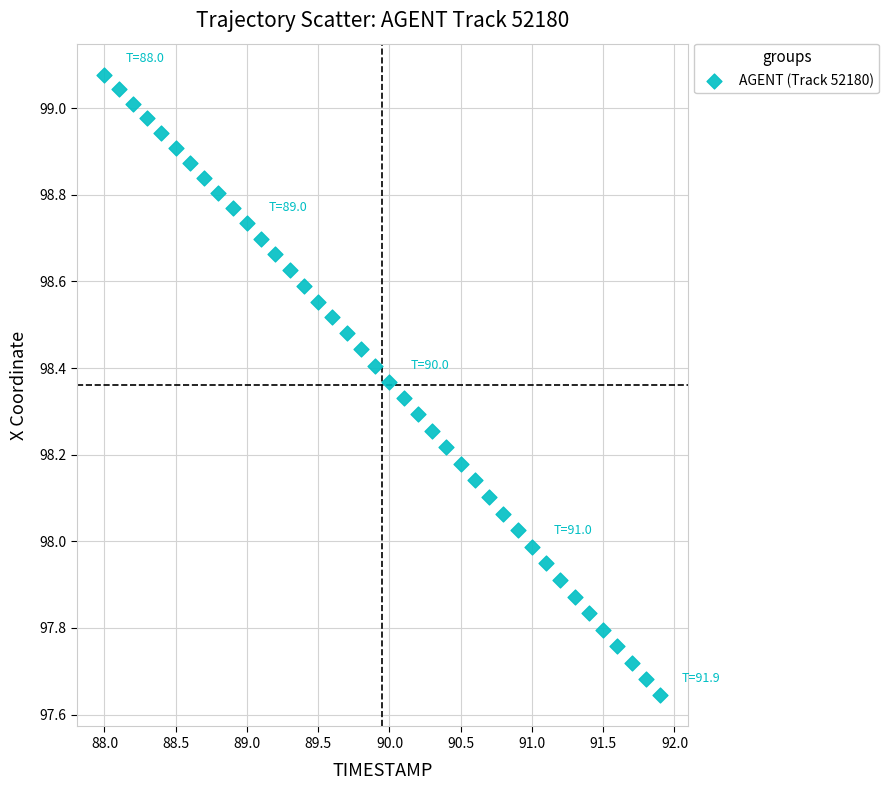

What is the range of Y values (max minus min)?

1.4